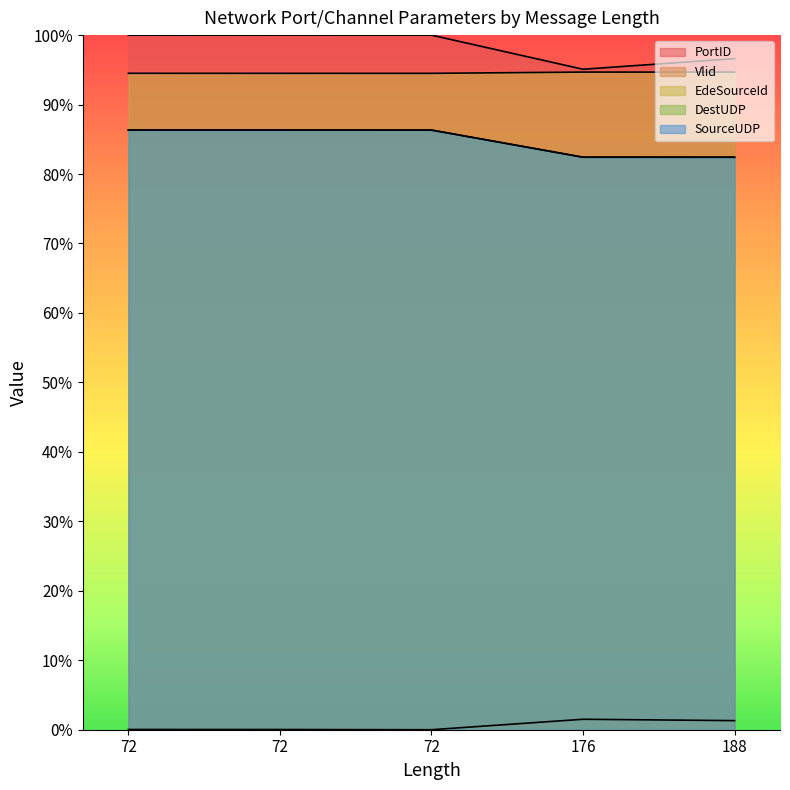

What is the difference between the highest and lowest values at 72?

100.0